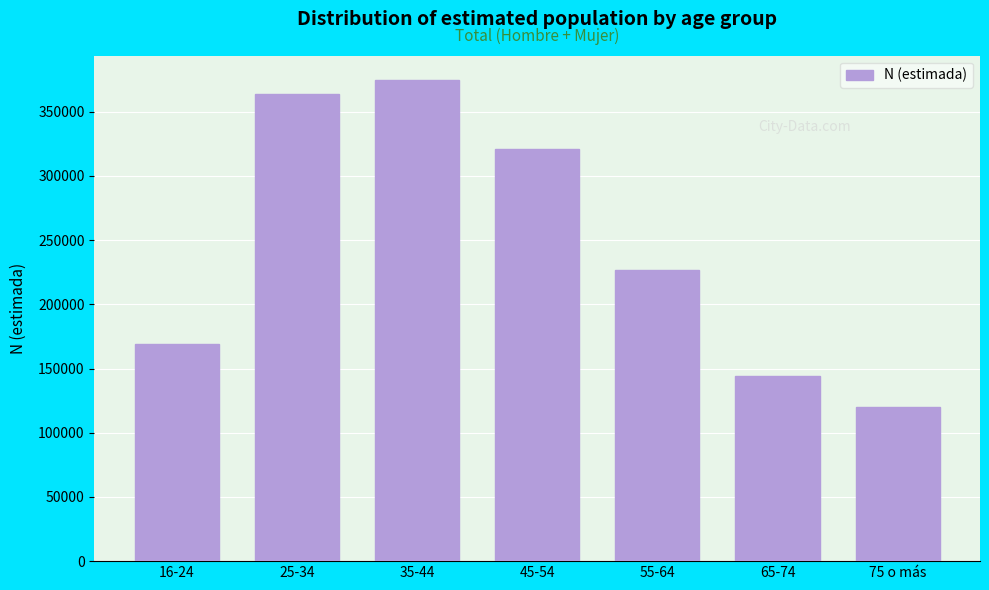

Reading right to left, transcribe all the data shown in this chart.

75 o más=119855	65-74=144562	55-64=227145	45-54=321207	35-44=375026	25-34=364192	16-24=169076